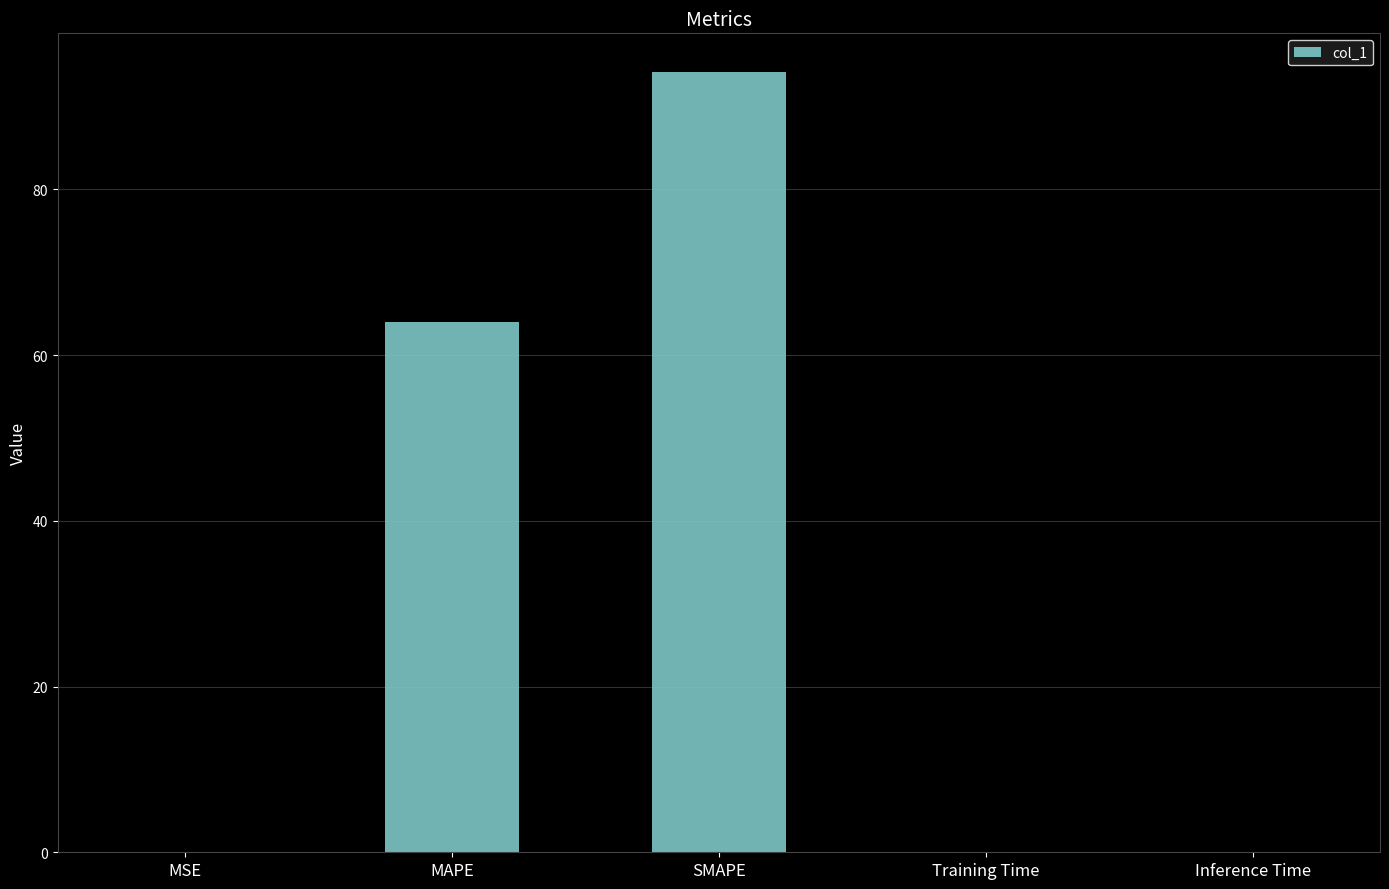

The chart shows a value of 94.1 at SMAPE. True or false?

True